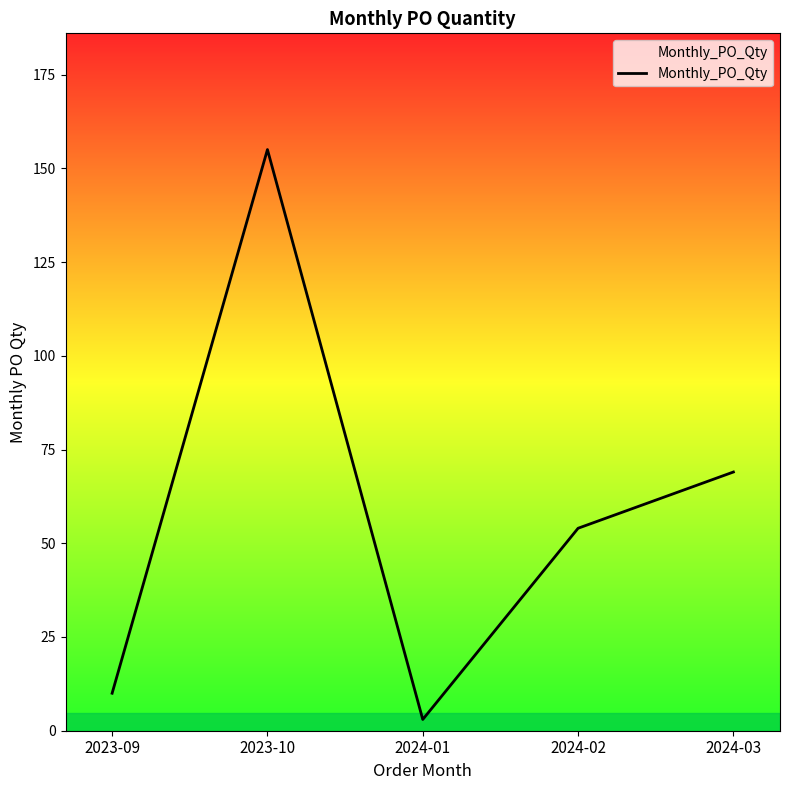

Read the value at 2024-03, to the nearest 50.

50